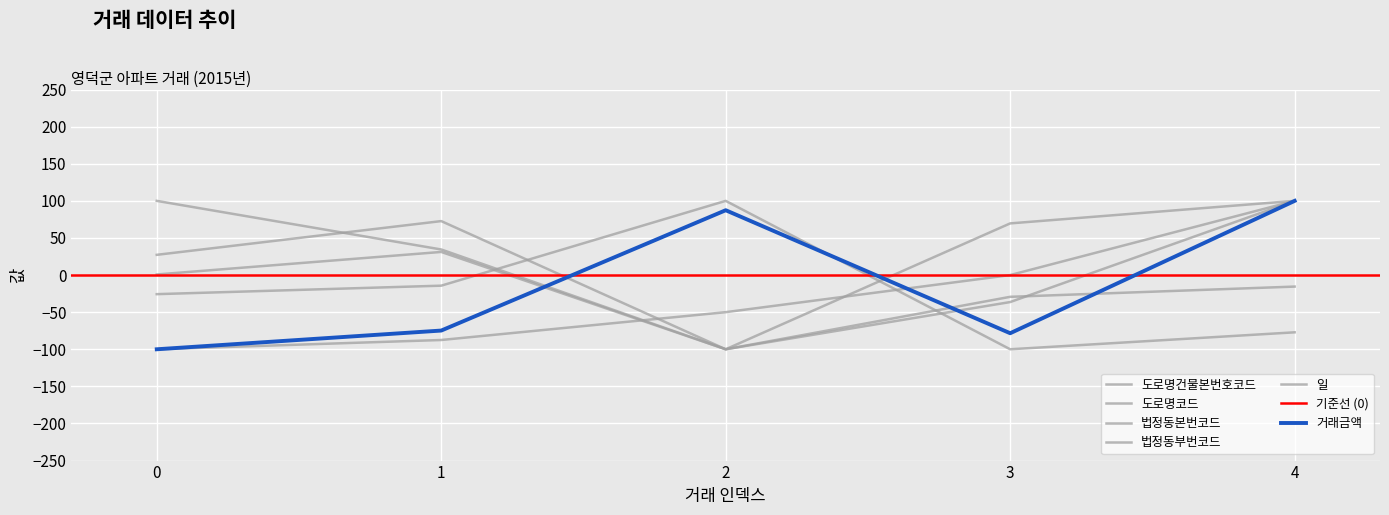

At how many categories does at least one series exceed -75?

5